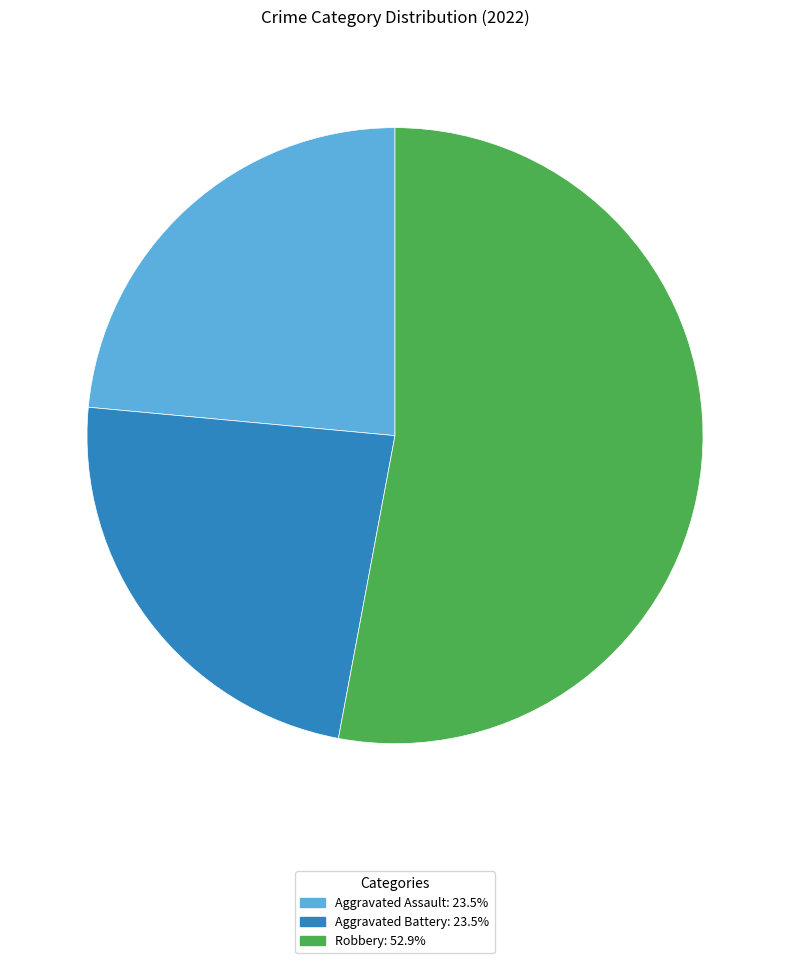

Is there any slice that represents more than half of the pie?

Yes